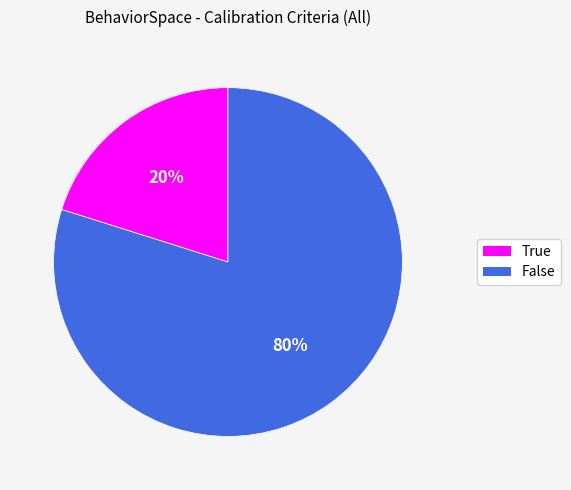

What is the ratio of the value at False to the value at True?

4.0